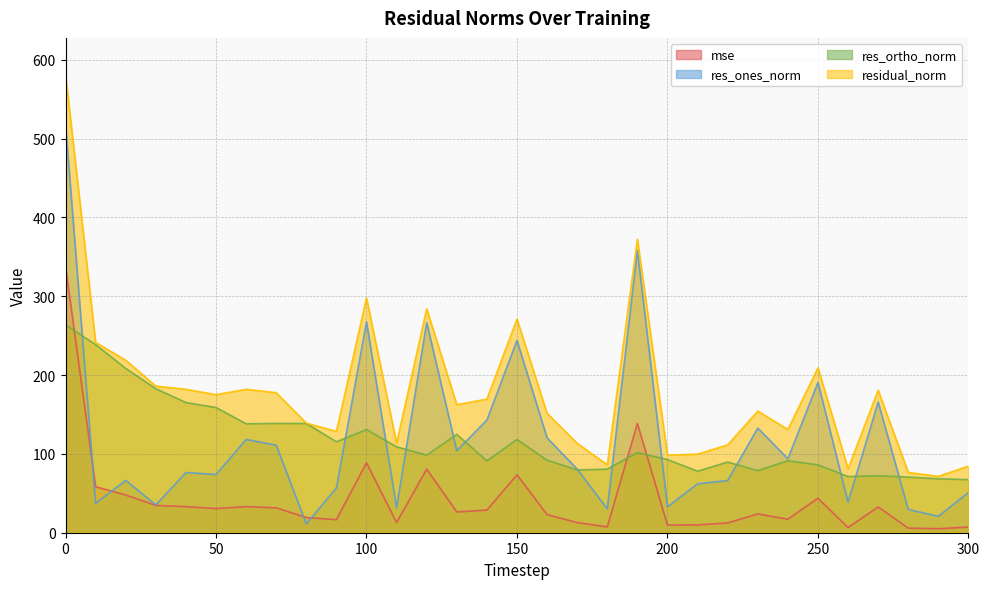

The mse series shows 22.0 at 170. True or false?

False